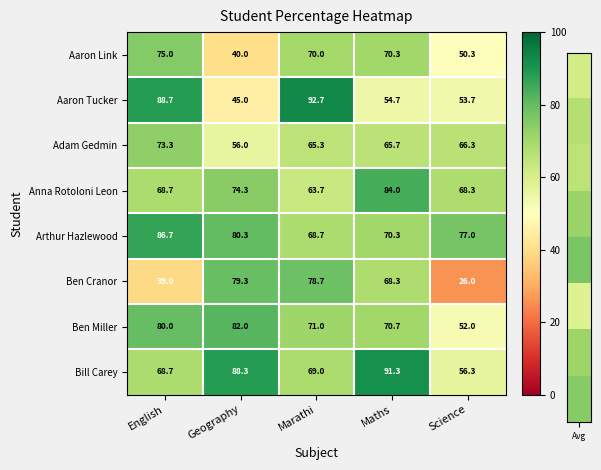

At which category is the sum across all series the highest?

English